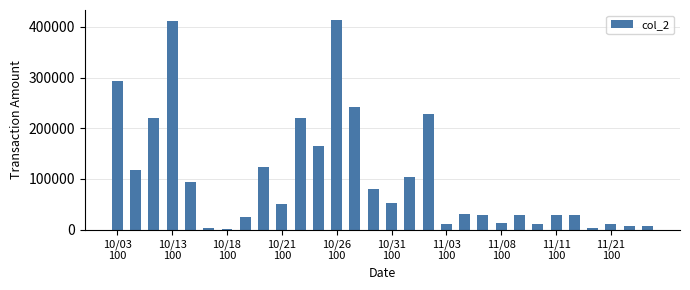

What is the average value?

101950